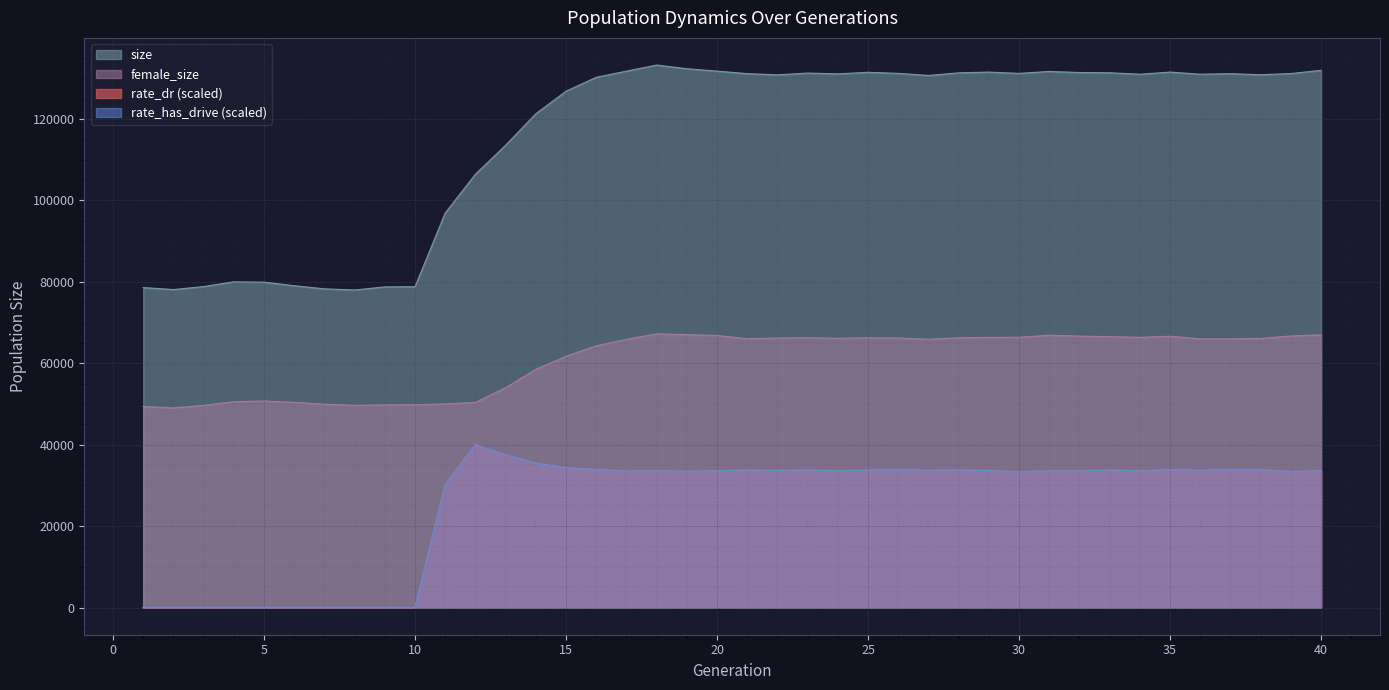

What is the difference between the maximum and minimum values in the rate_dr series?

39976.5